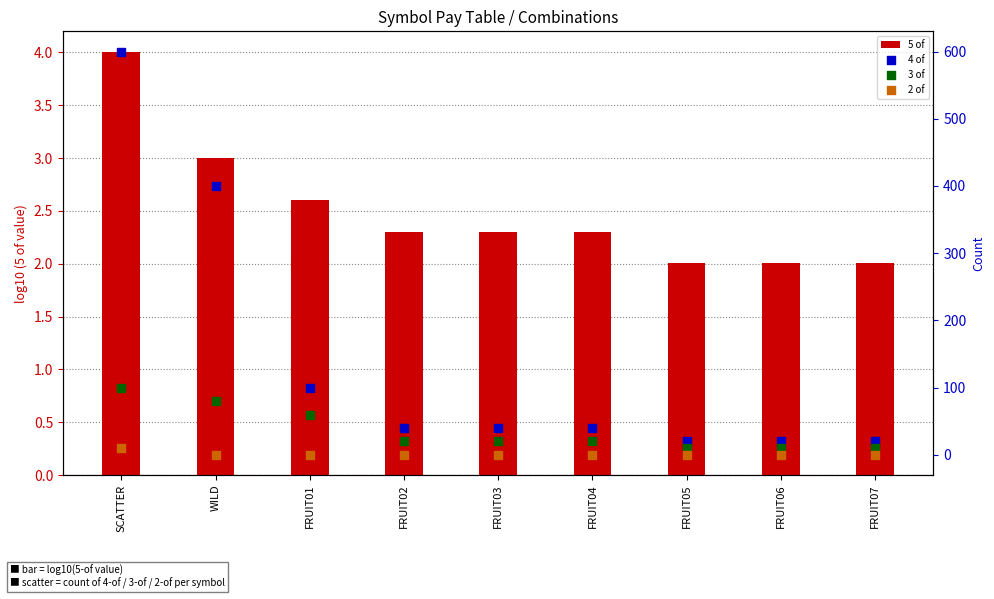

Is the value of 3 of at FRUIT03 greater than the value of 4 of at FRUIT05?

No